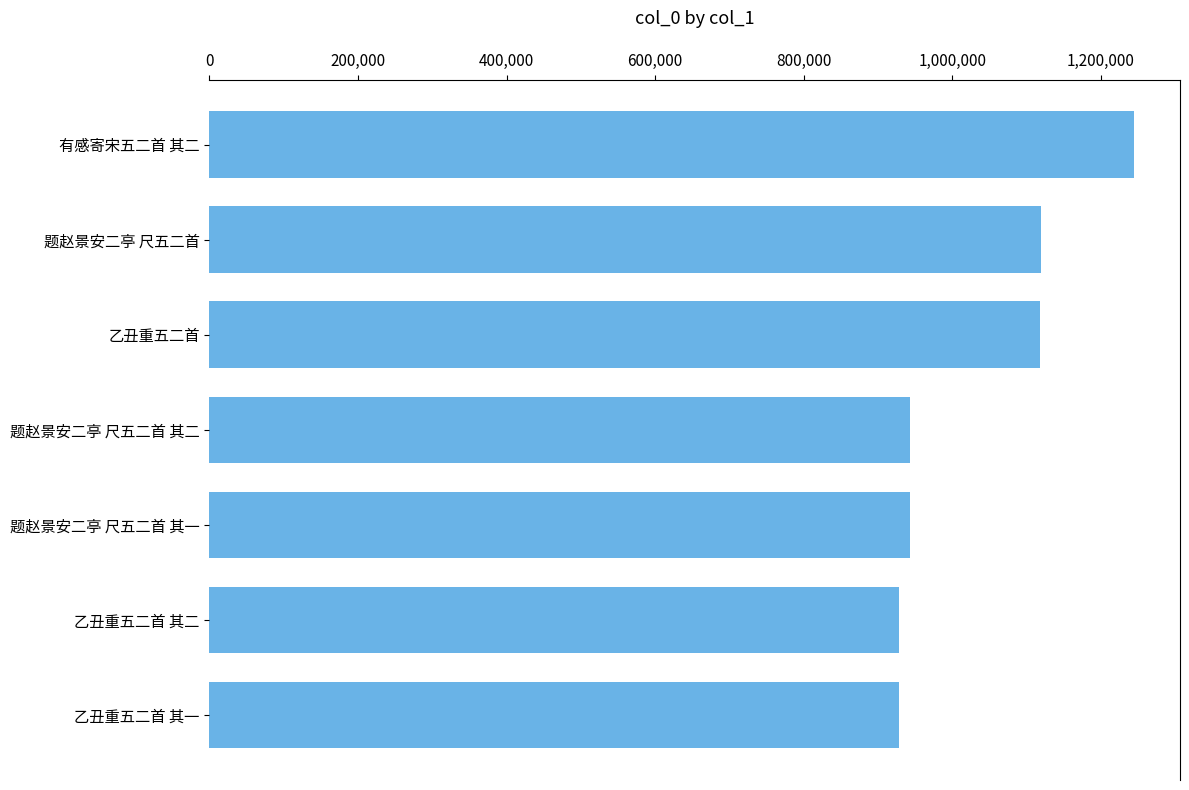

What is the label of the 3rd bar from the bottom?

题赵景安二亭 尺五二首 其一